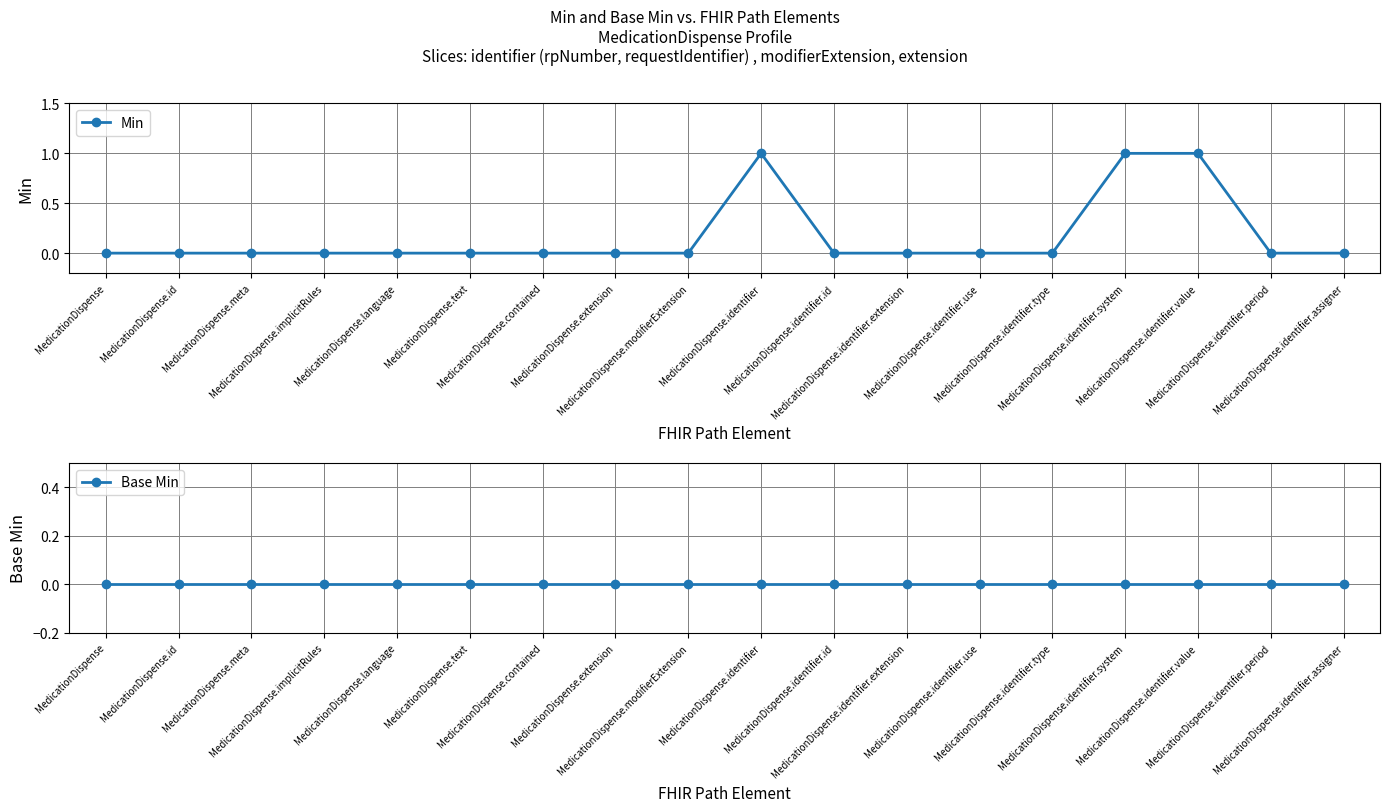

What are all the series names shown in the legend?

Min, Base Min